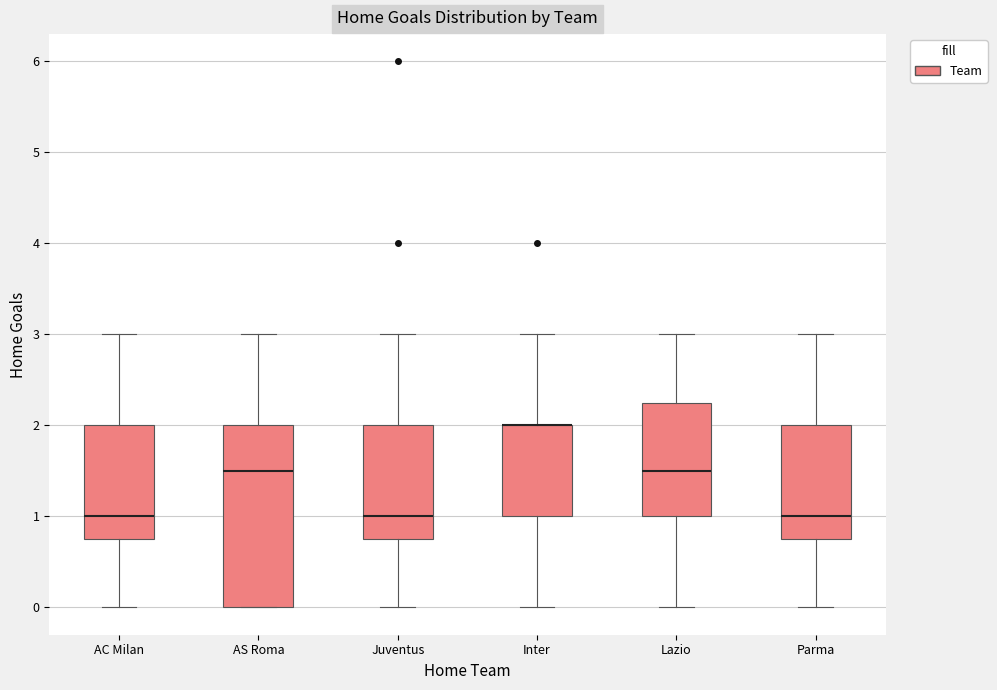

Which box is the tallest, from its lower edge to its upper edge?

AS Roma